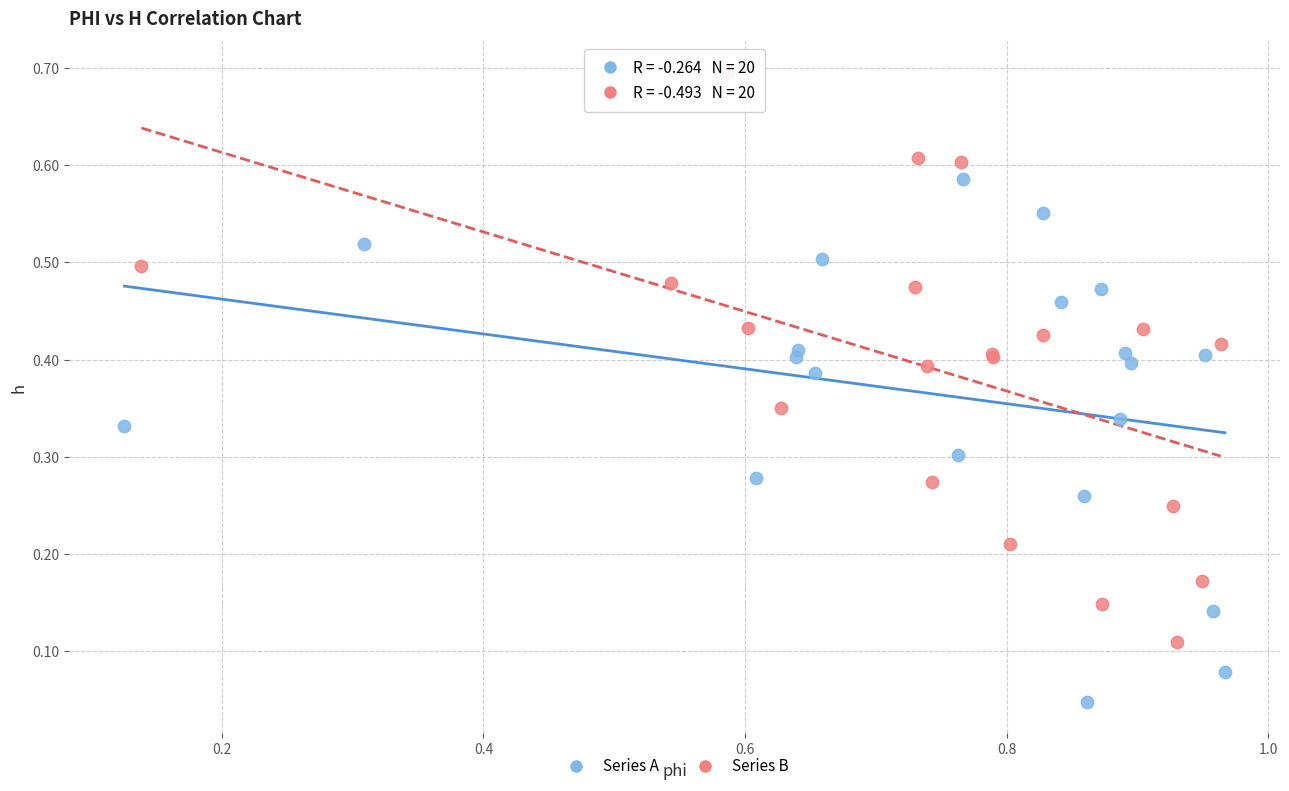

Which series has the widest spread of Y values?

Series B